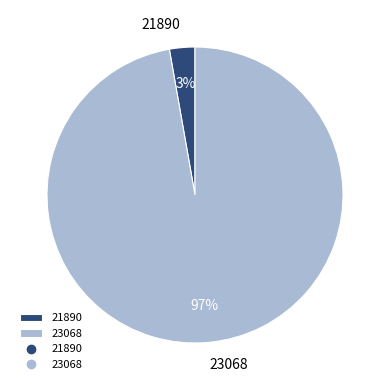

Is it true that 21890 is 10% of the pie?

False